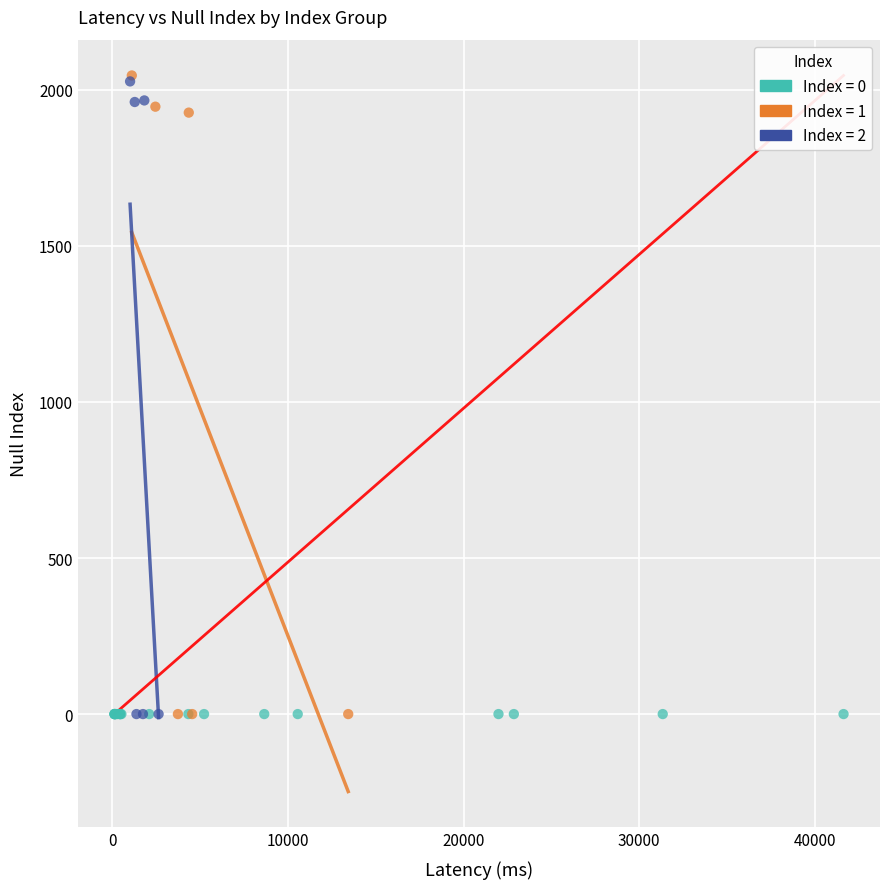

What are all the series names shown in the legend?

Index = 0, Index = 1, Index = 2